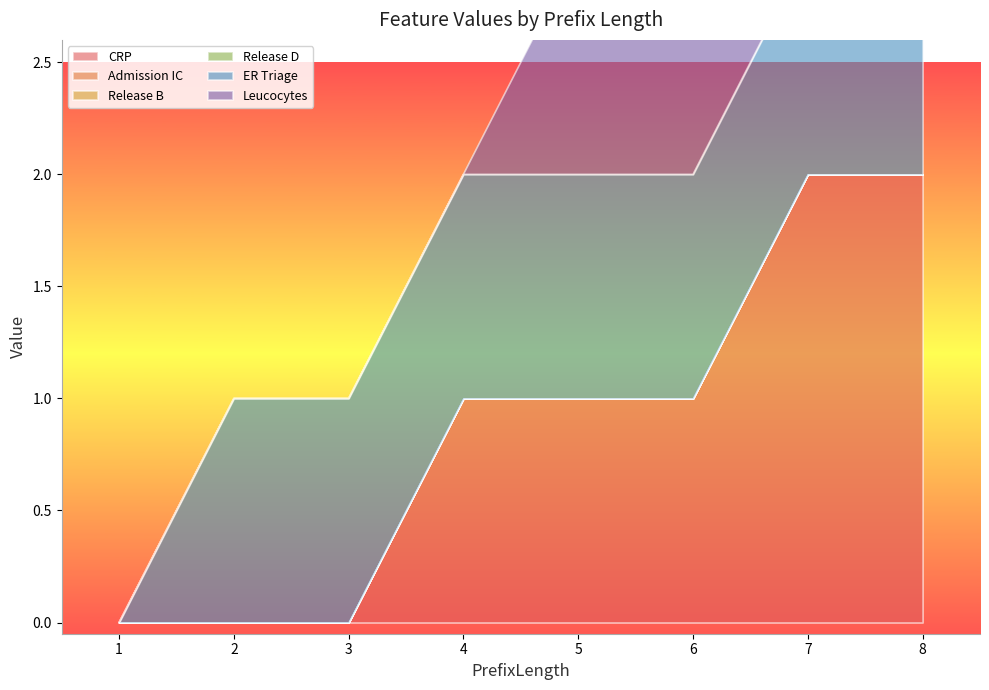

Between 2 and 1, which is larger?

2